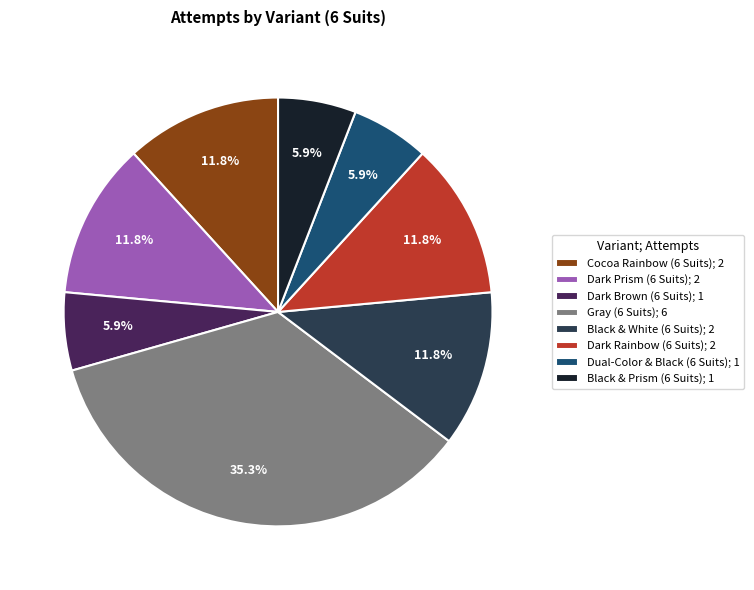

To the nearest percent, what percentage of the pie is Black & Prism (6 Suits)?

6%